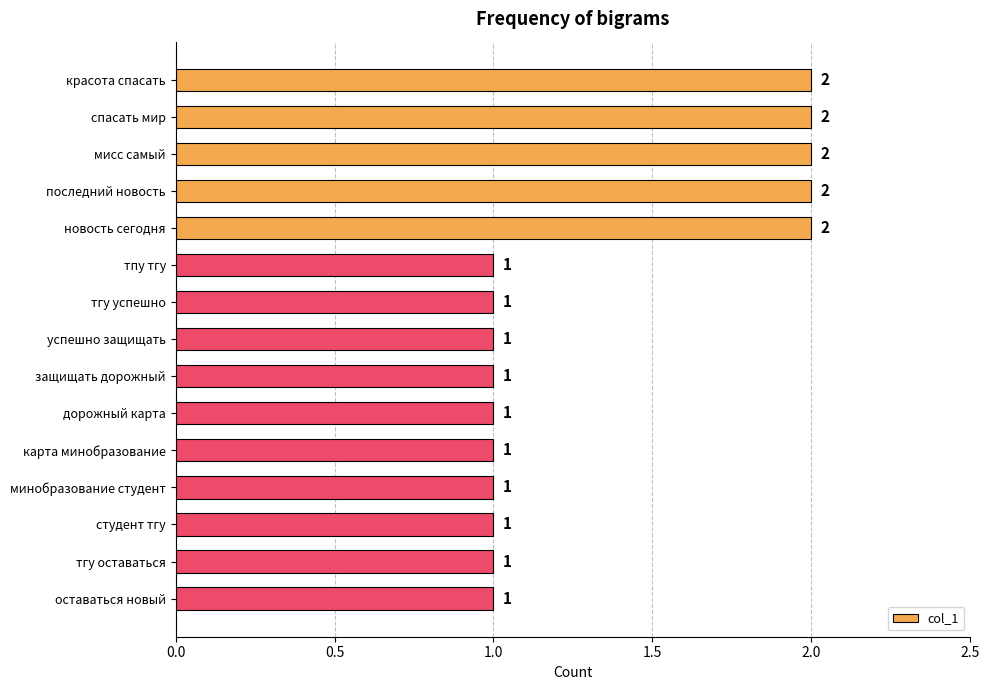

Reading top to bottom, what are all the values shown in this chart?

2	2	2	2	2	1	1	1	1	1	1	1	1	1	1